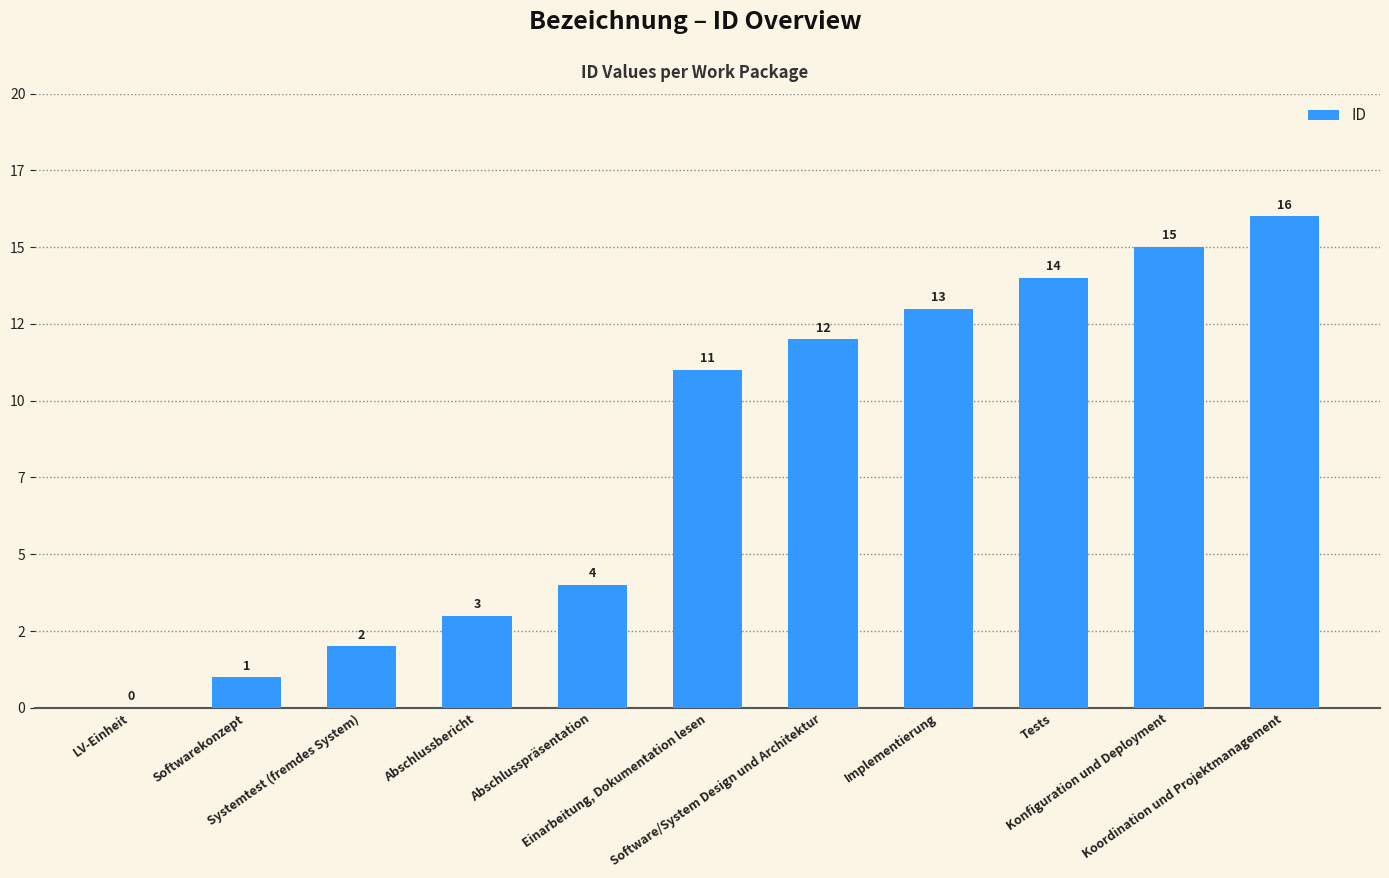

How many categories are shown in the chart?

11